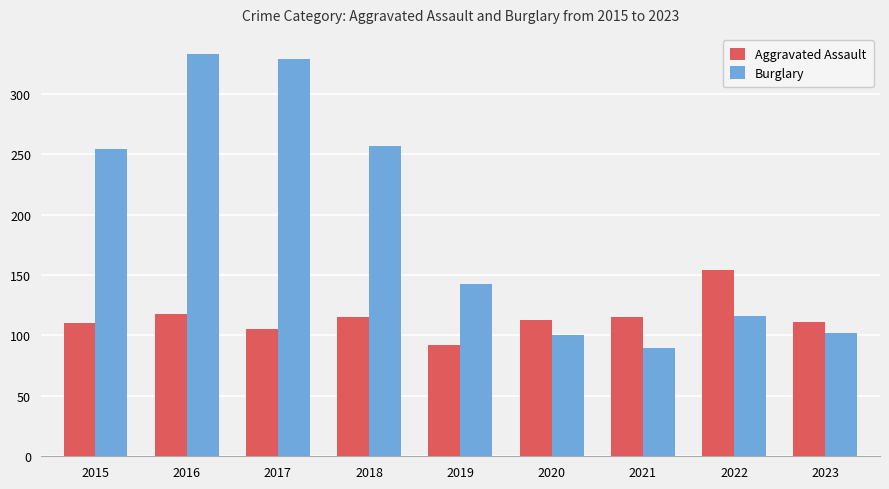

What is the highest value of the Burglary series?

333